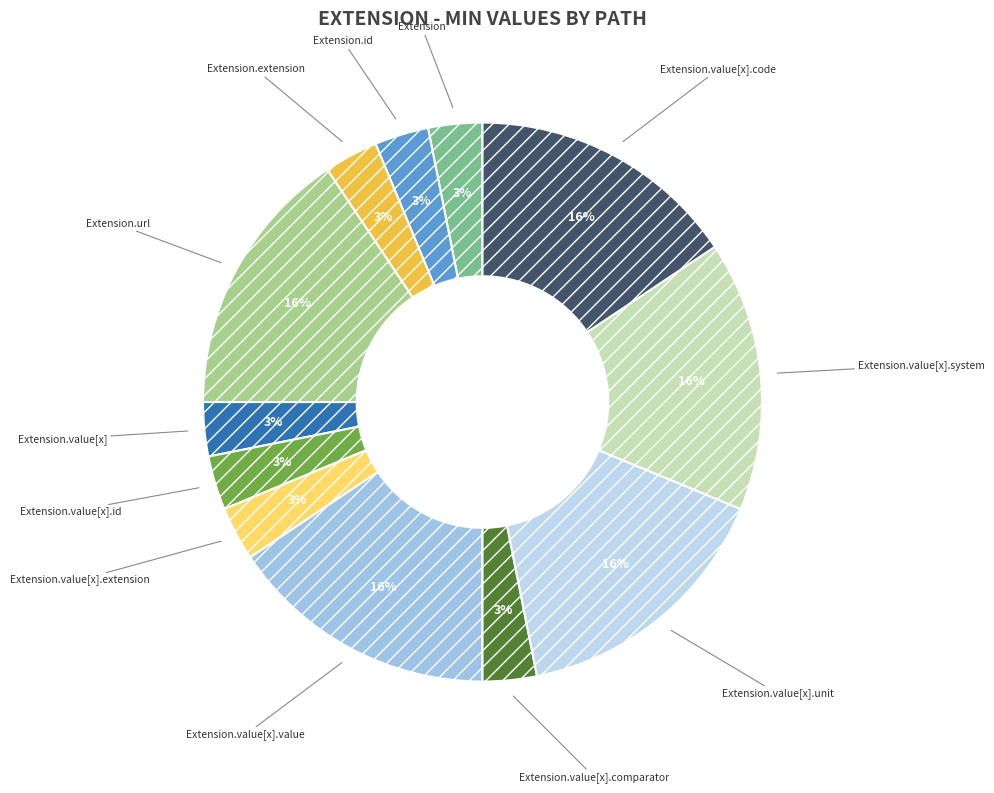

What percentage is the Extension.value[x].system slice, to the nearest percent?

16%